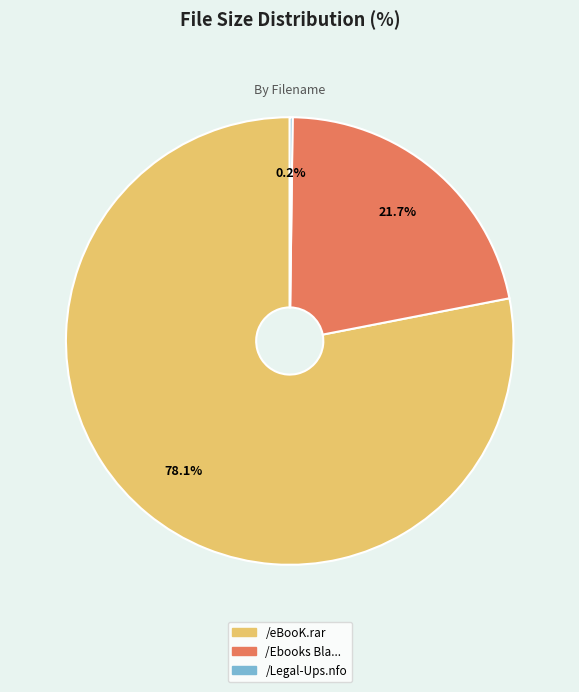

Is there any slice that represents more than half of the pie?

Yes